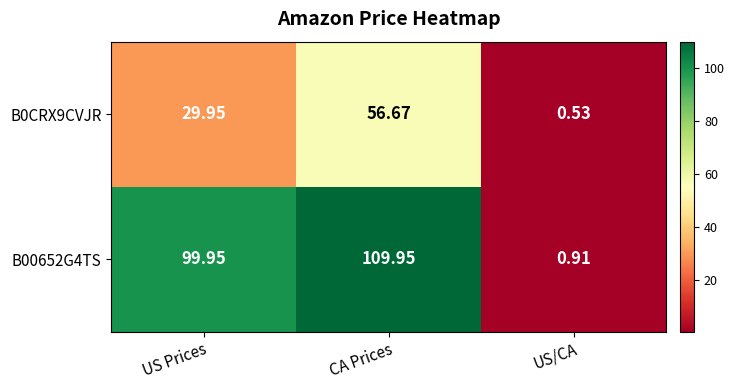

Is the value of B0CRX9CVJR at US/CA greater than the value of B00652G4TS at US Prices?

No